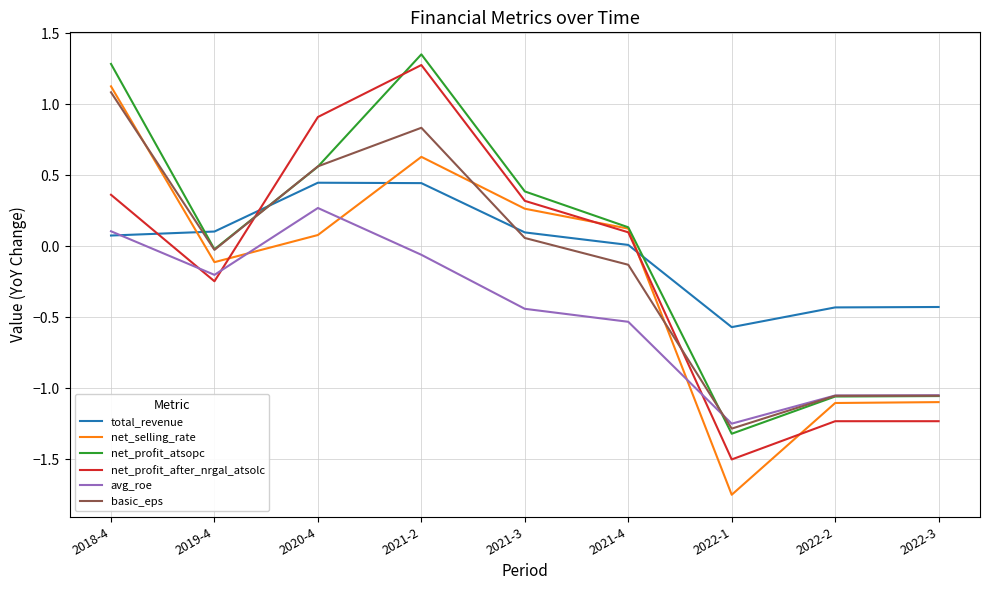

What is the difference between the maximum and minimum values in the basic_eps series?

2.4